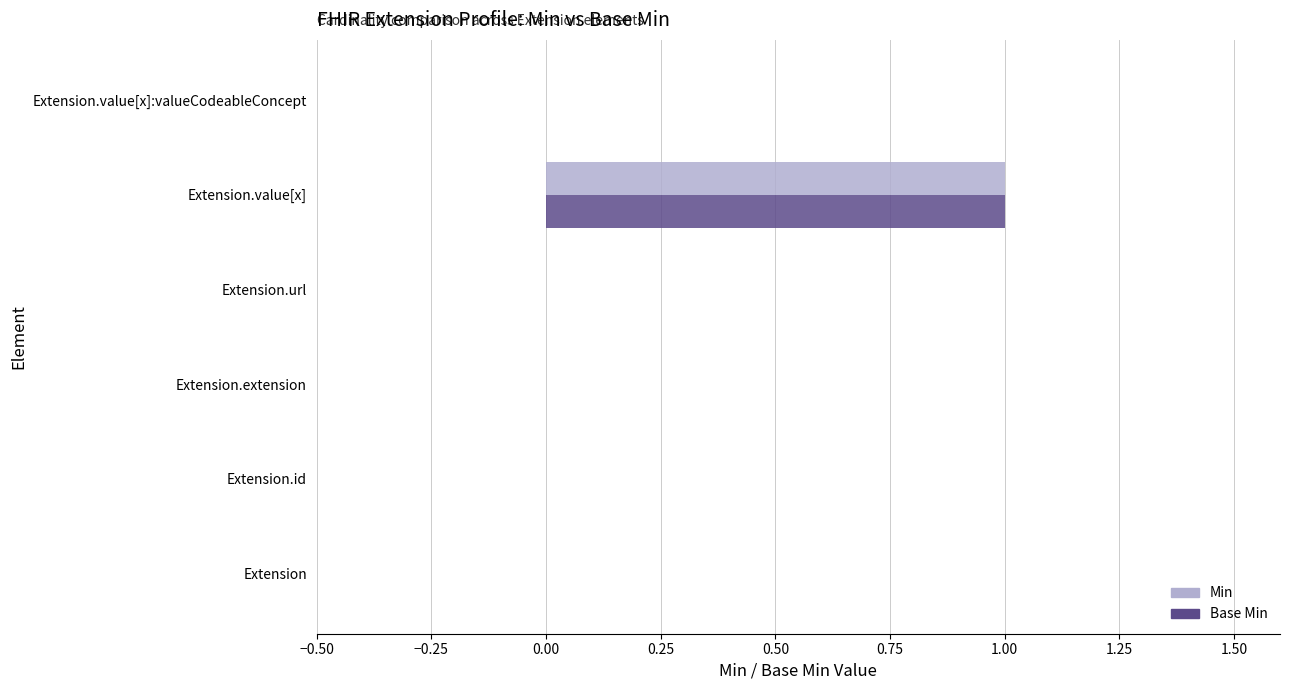

Which category has the highest value across all series?

Extension.value[x]